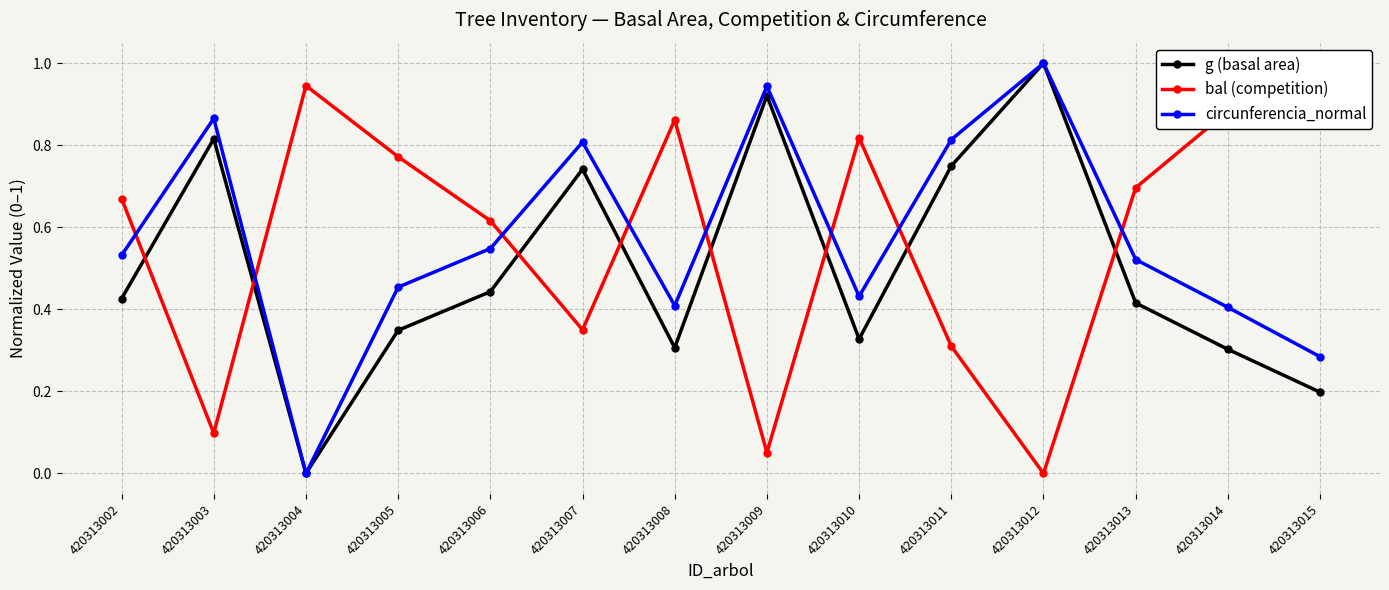

How many values in the circunferencia_normal series exceed 0?

13